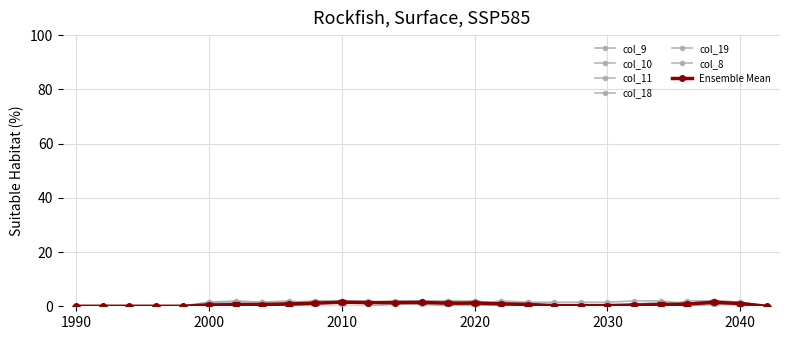

How many interior local peaks does the col_10 series have?

3